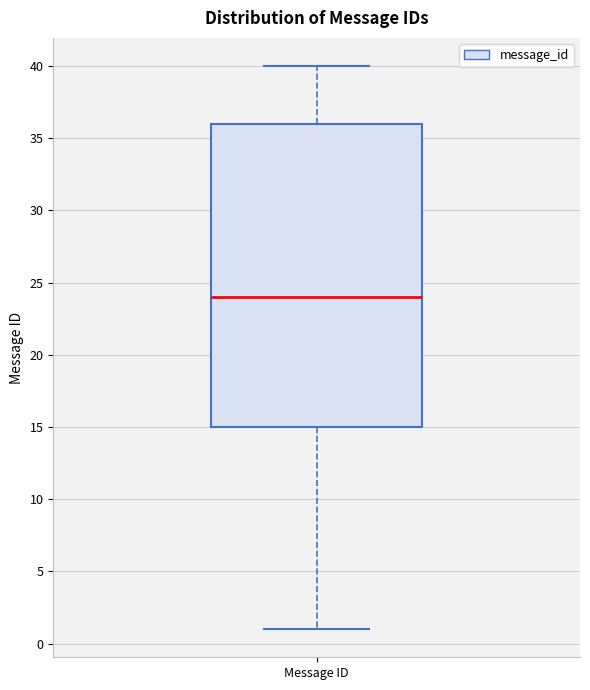

Read this box plot against the y-axis: the position of the median line, the range covered by the box, and the ends of both whiskers. The values are not printed on the chart, so give them approximately, as read against the axis.

median 24, box 15 to 36, whiskers 1 to 40